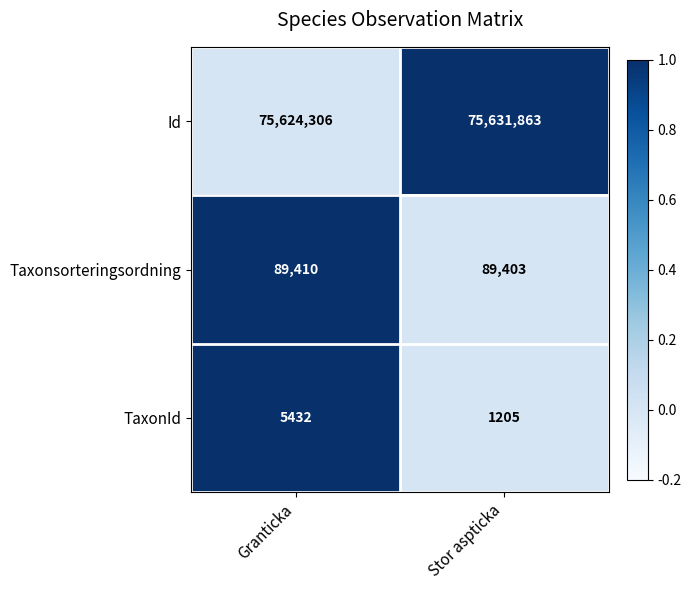

What is the difference between the highest and lowest values at Stor aspticka?

75630658